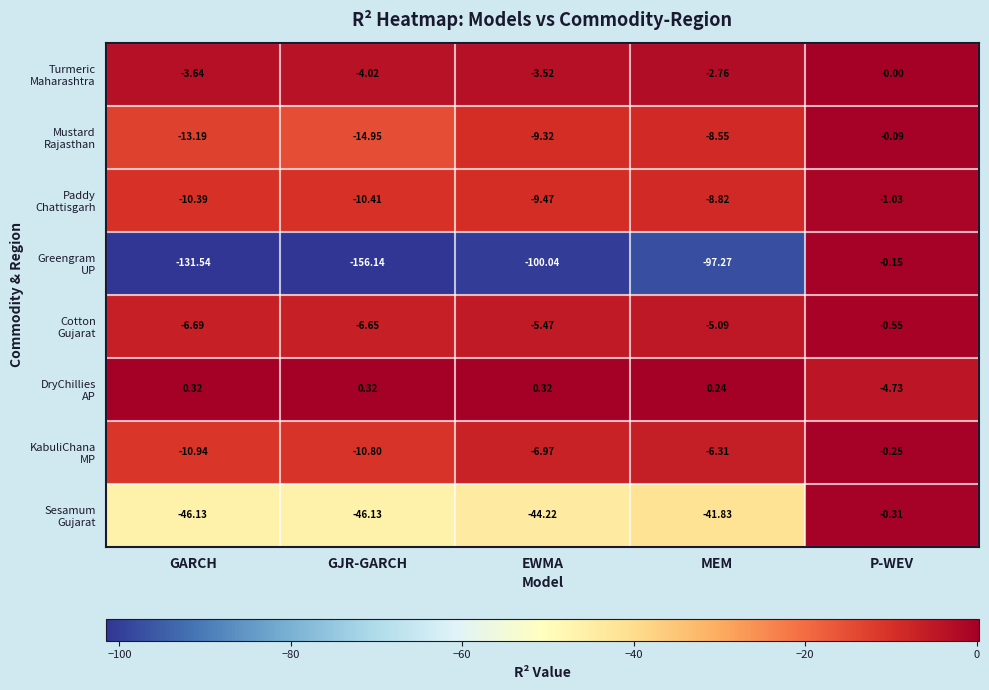

Which label corresponds to the smallest value in the chart?

GJR-GARCH